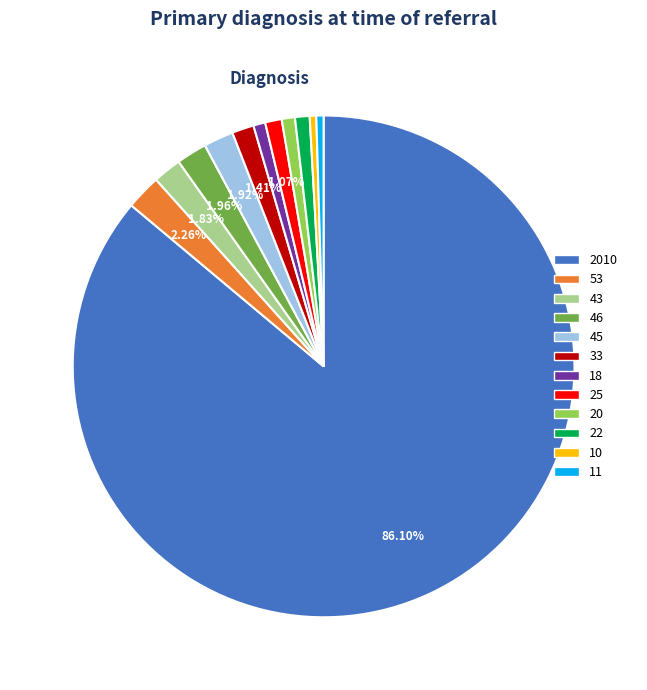

What is the majority slice?

2010